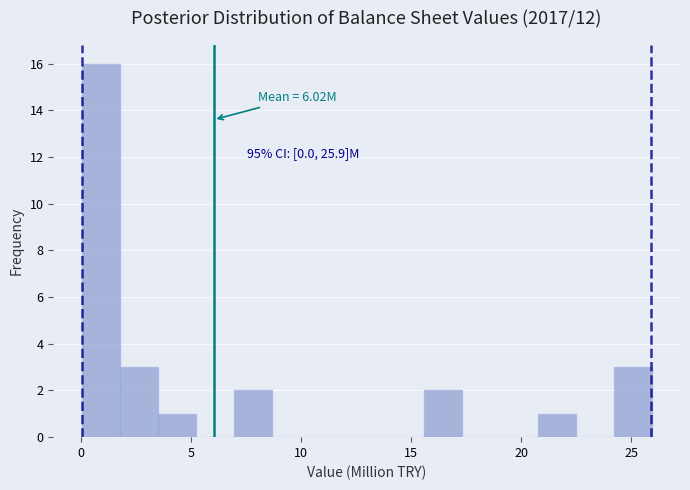

Read against the x-axis, roughly where is the centre of the tallest bar?

1.0